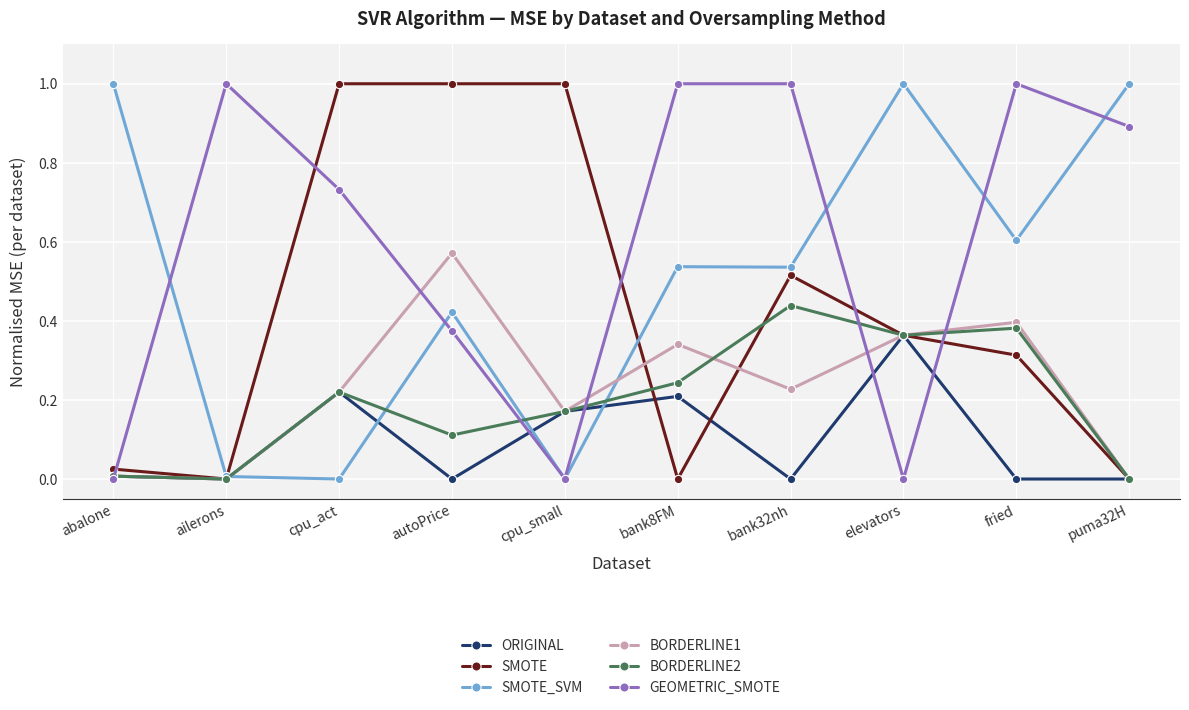

Is the value of SMOTE at cpu_act greater than the value of BORDERLINE1 at fried?

Yes